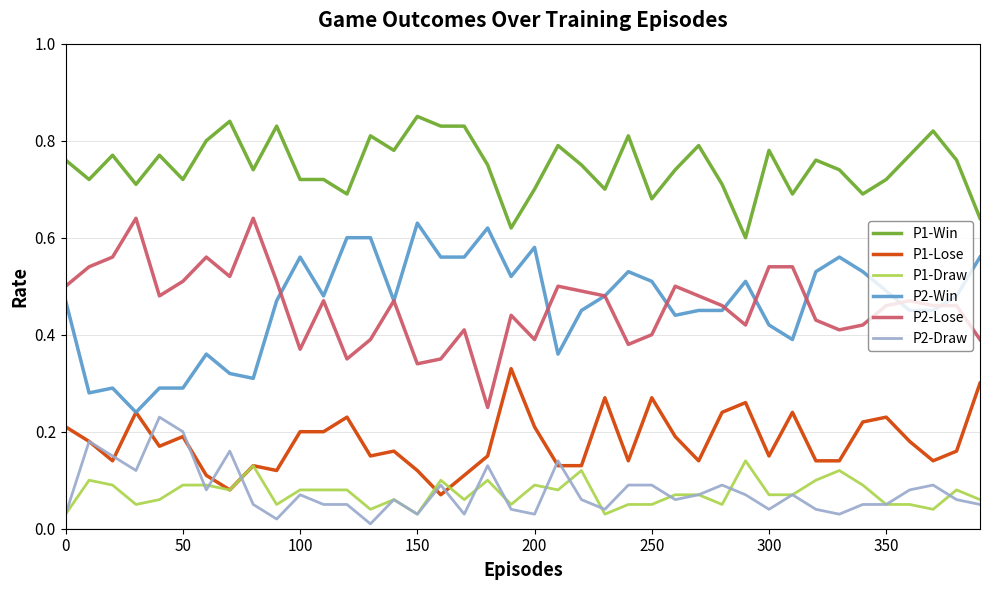

True or false: P2-Draw and P1-Win intersect in this chart.

False